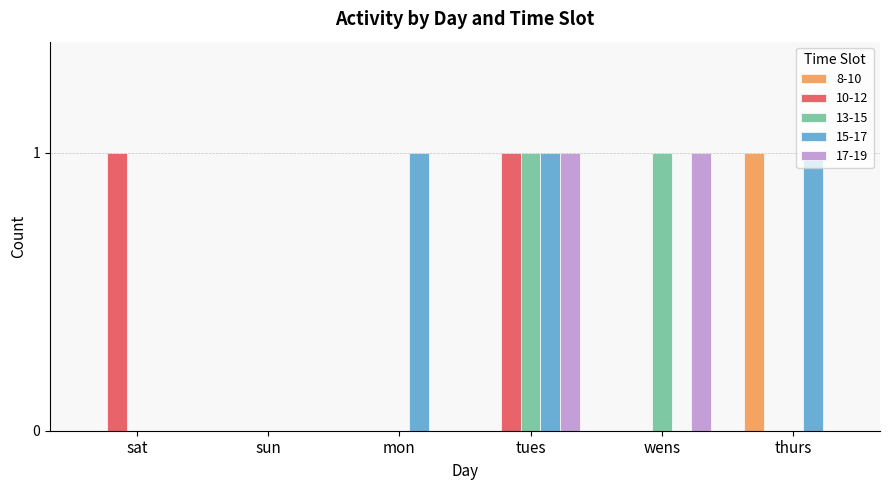

True or false: 17-19 has a value of 1 at wens.

True